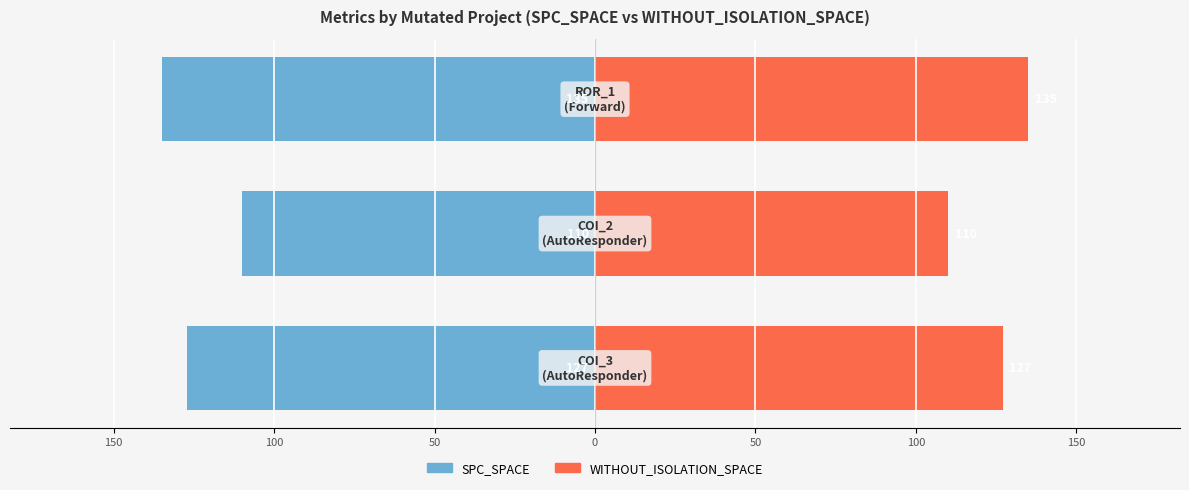

Which series has the widest spread of values?

SPC_SPACE